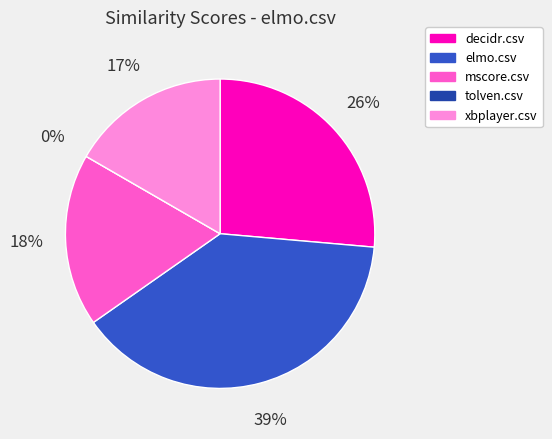

Combined, what portion of the pie is decidr.csv and tolven.csv?

26.4%